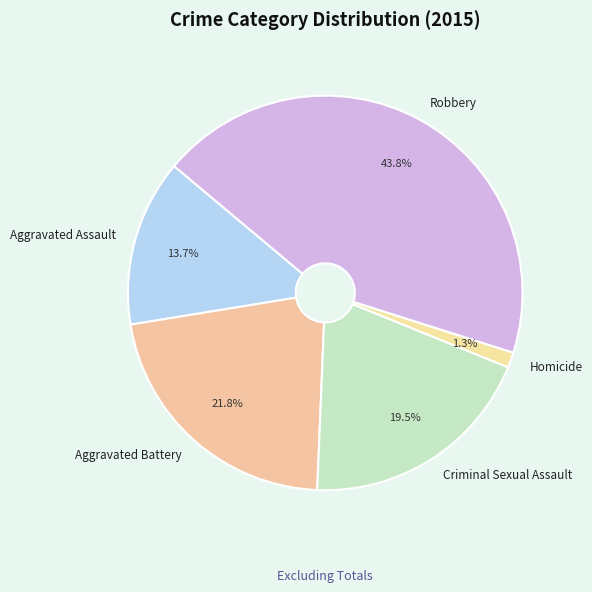

What is the ratio of the value at Criminal Sexual Assault to the value at Aggravated Assault?

1.4